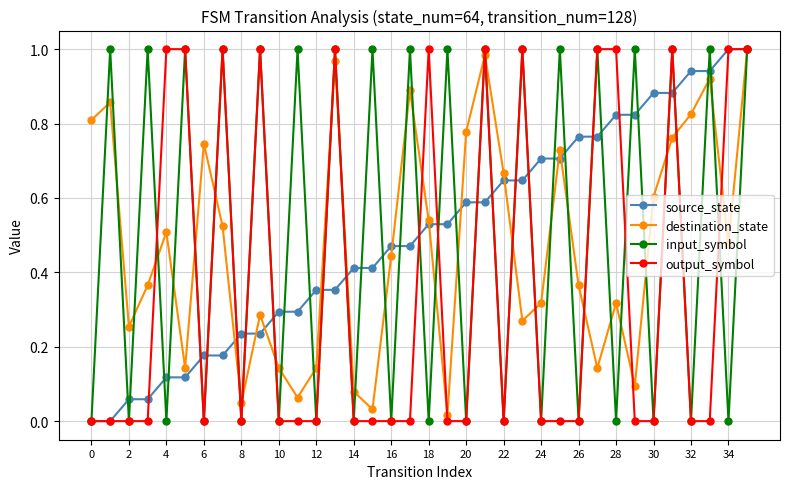

True or false: input_symbol and output_symbol intersect in this chart.

True